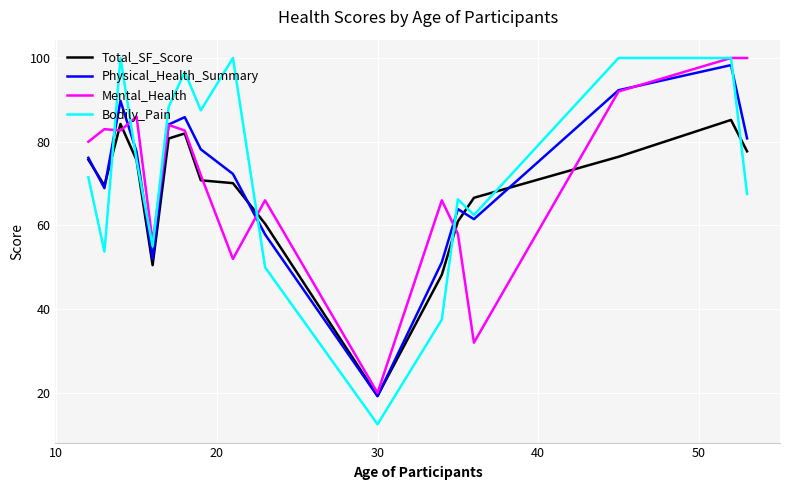

Which series has the widest spread of values?

Bodily_Pain